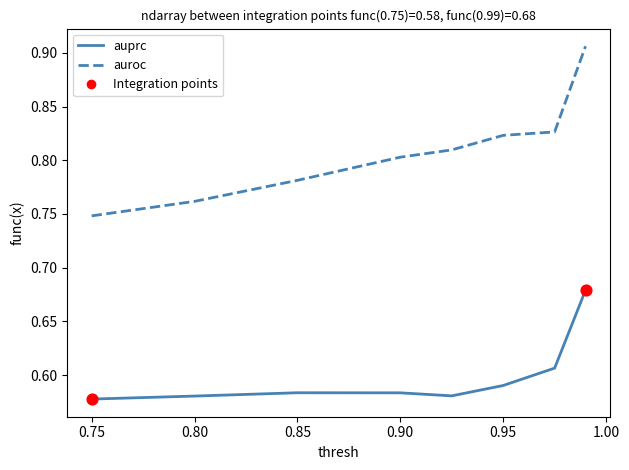

Which series has the largest total across all categories?

auroc